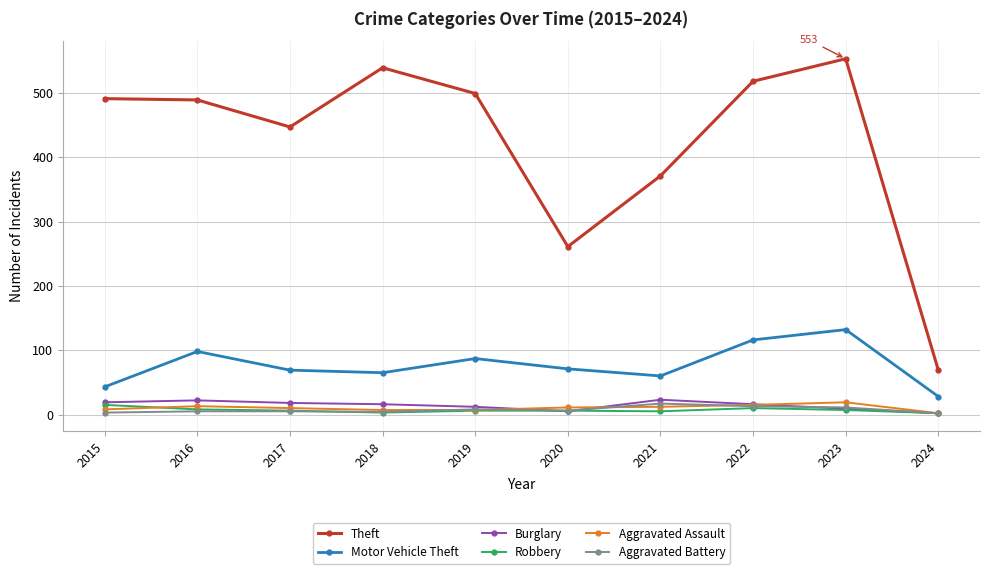

Which series has the largest total across all categories?

Theft